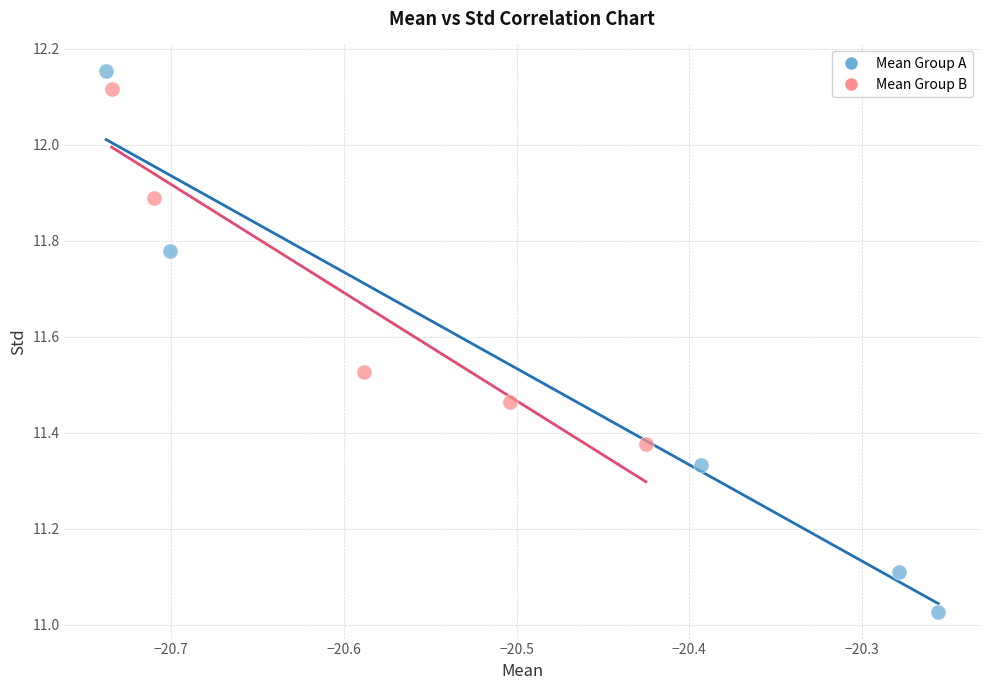

Which series has the largest Y range (max minus min)?

Mean Group A